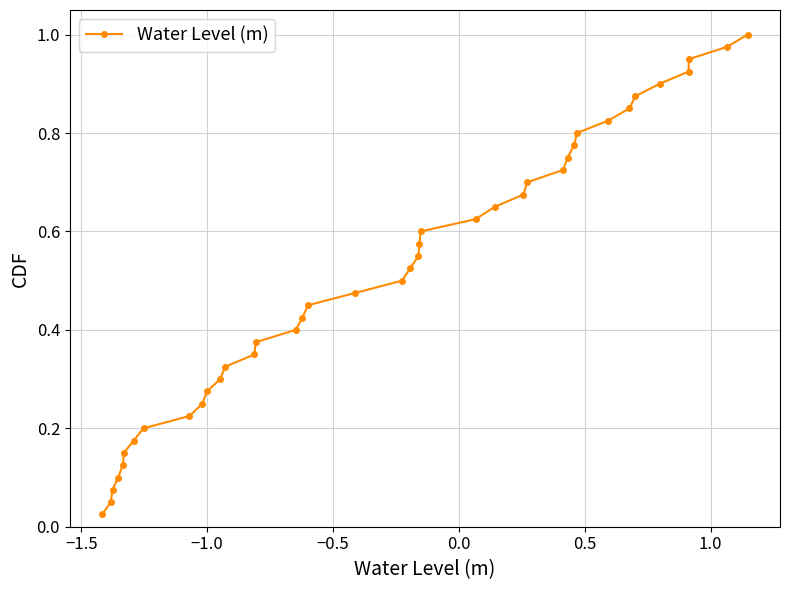

True or false: there are more than 0 points higher than both neighbors.

False